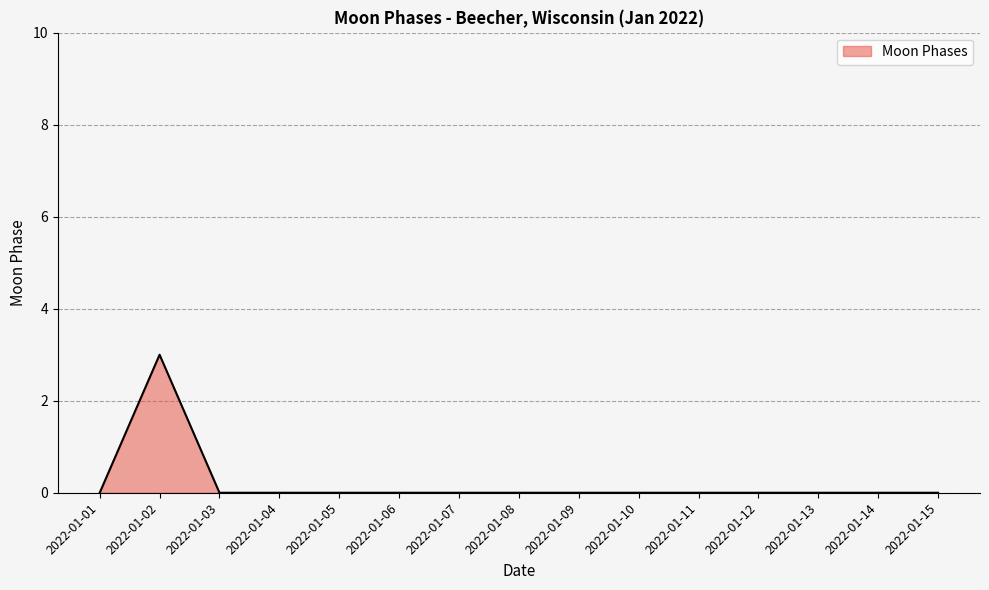

What is the difference between the maximum and minimum values?

3